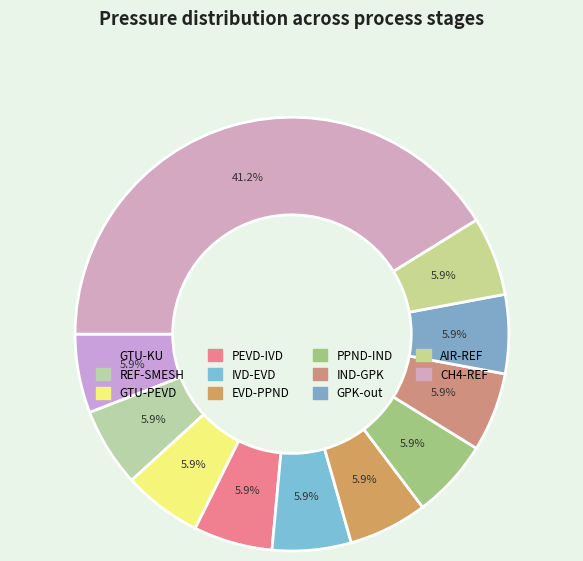

Which category has the smallest portion of the pie?

GTU-KU